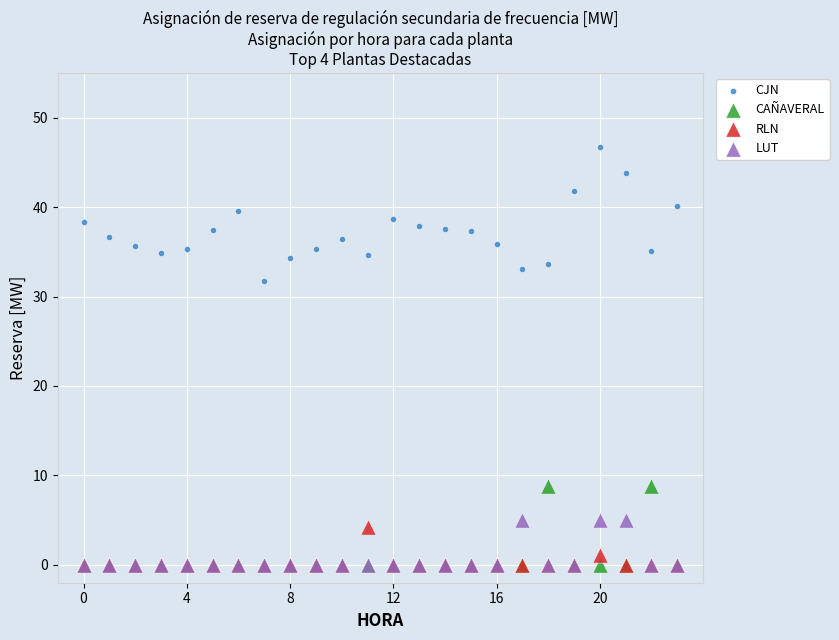

Which series reaches the maximum Y coordinate?

CJN